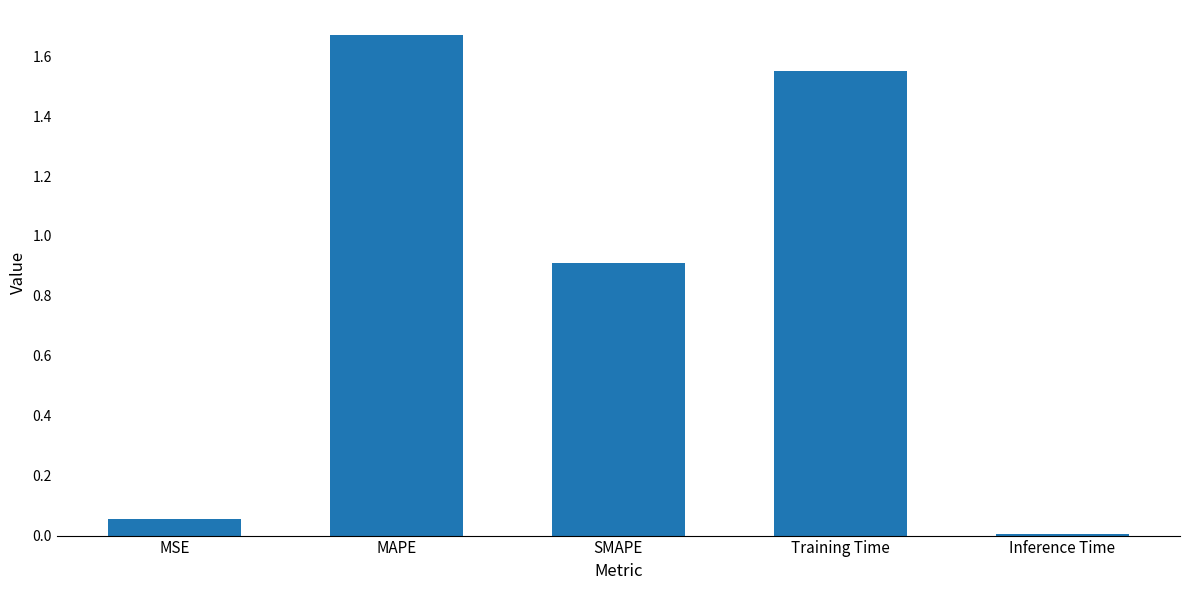

What is the label of the 4th bar from the right?

MAPE